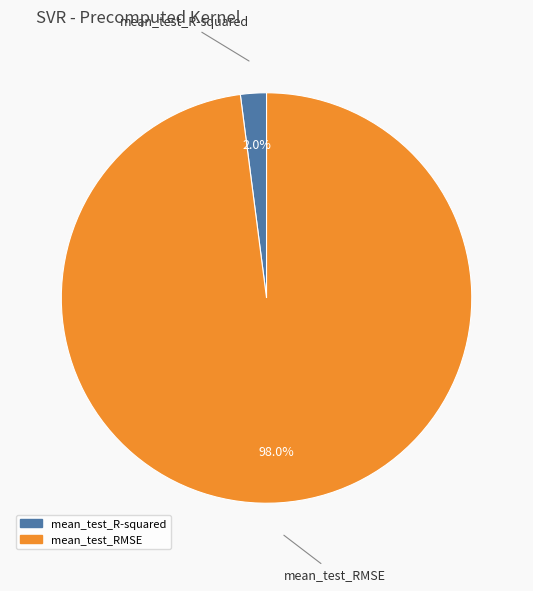

The mean_test_R-squared slice represents 2% of the pie. True or false?

True